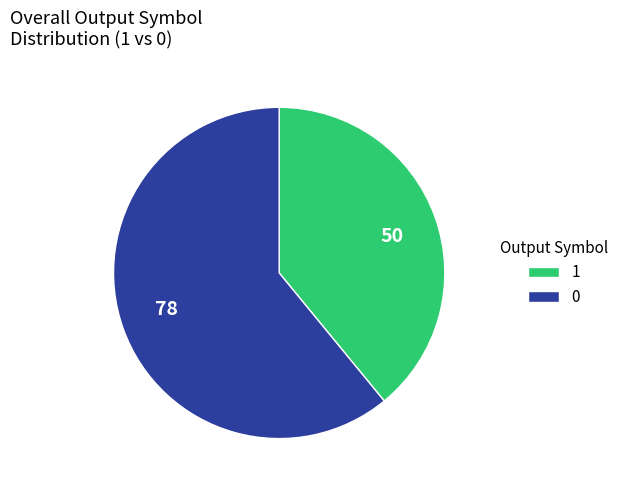

Is it true that 1 is 39% of the pie?

True